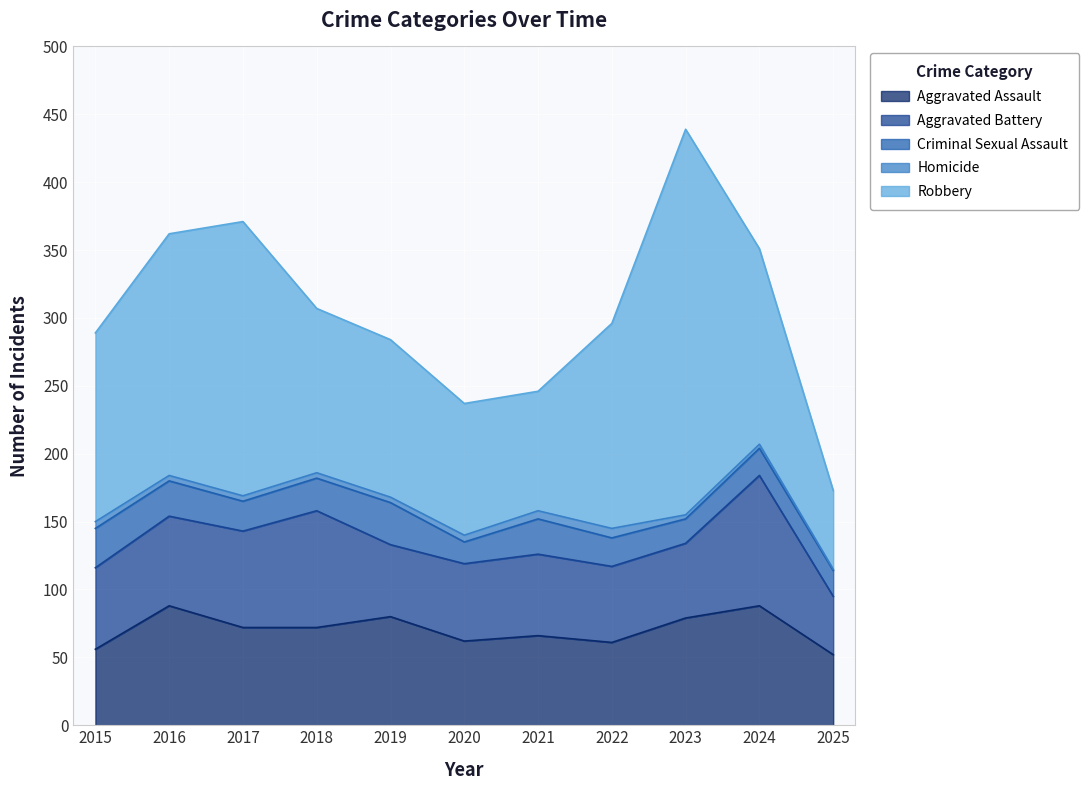

The Robbery series shows 113 at 2016. True or false?

False